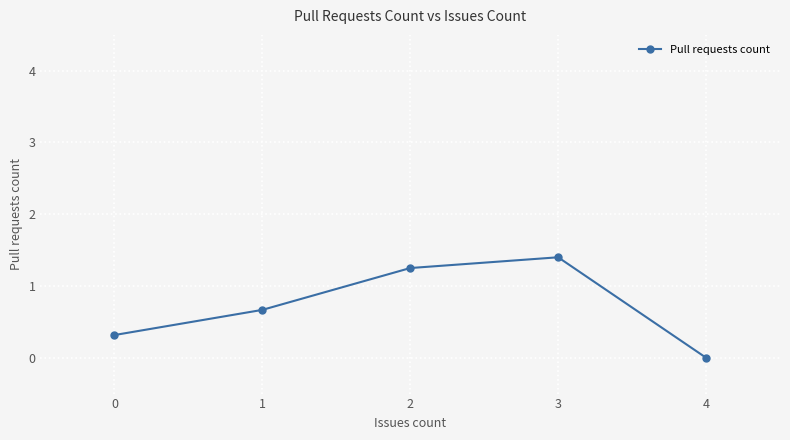

How many lines are shown in the chart?

1